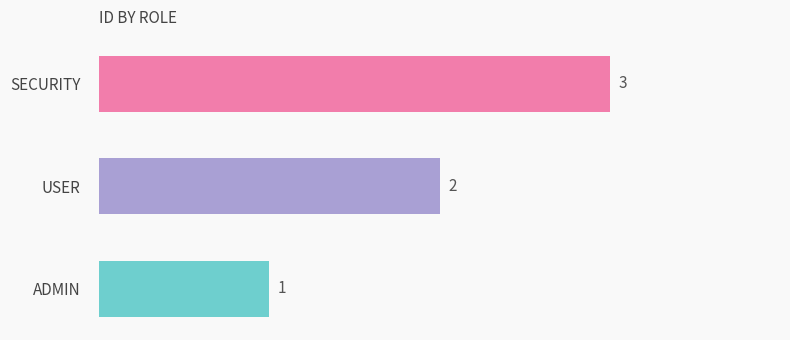

How many values are below 2?

1